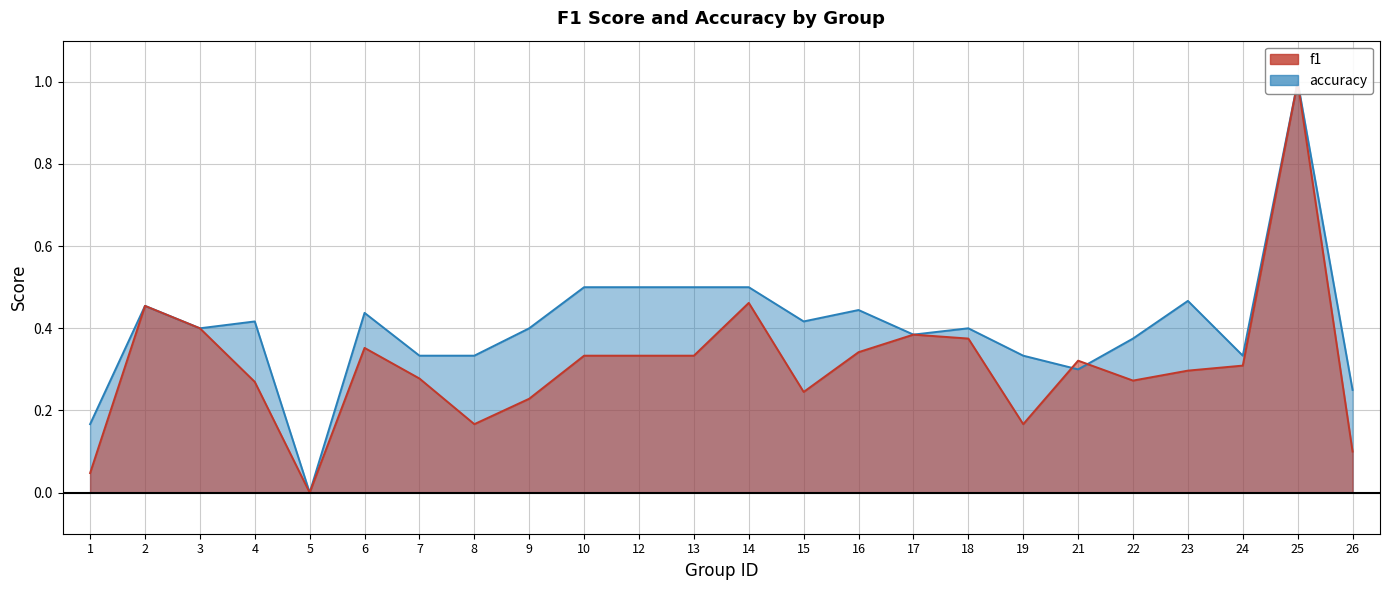

What is the difference between the second highest and second lowest values in the f1 series?

0.4